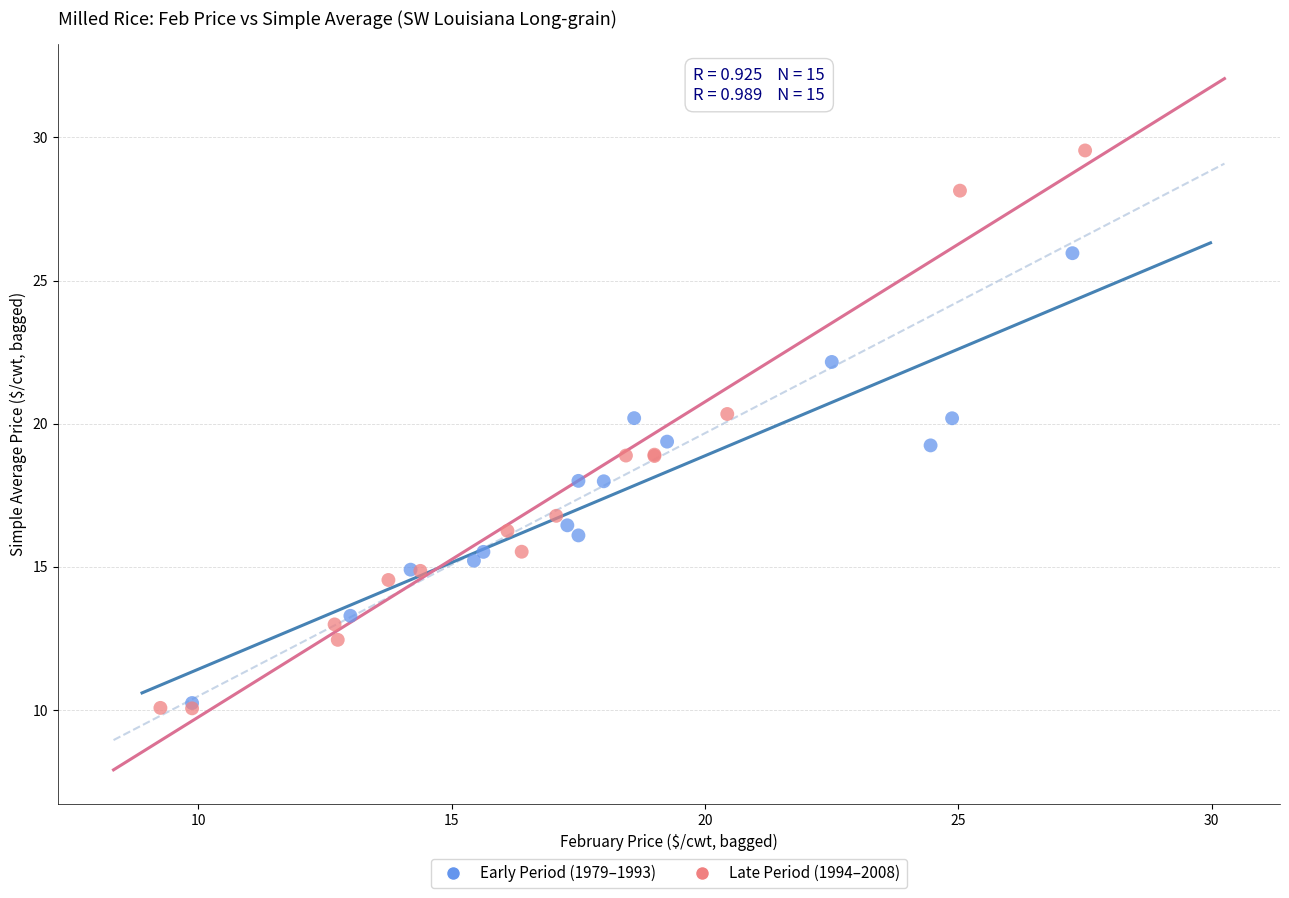

Which series has the widest spread of Y values?

Late Period (1994–2008)